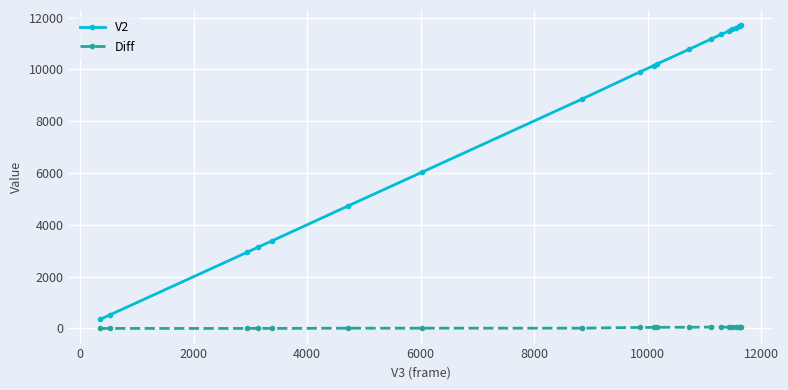

At how many categories does at least one series exceed 2731?

18